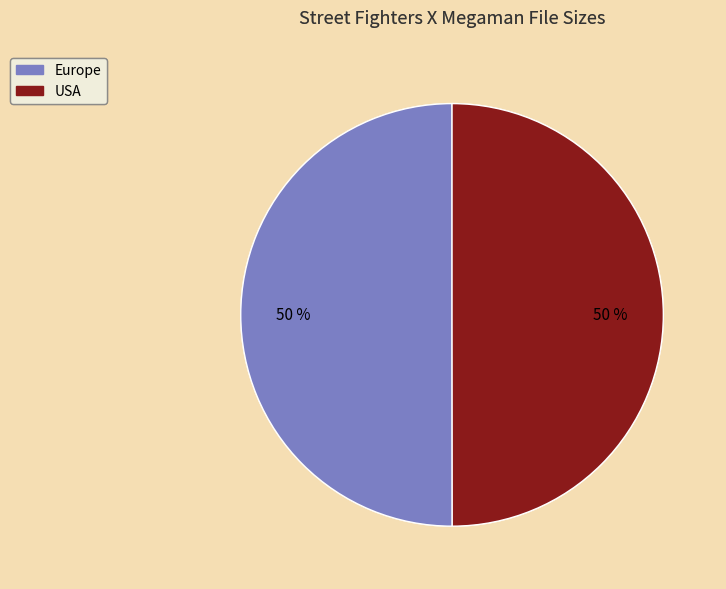

To the nearest percent, what is the average slice percentage?

50%